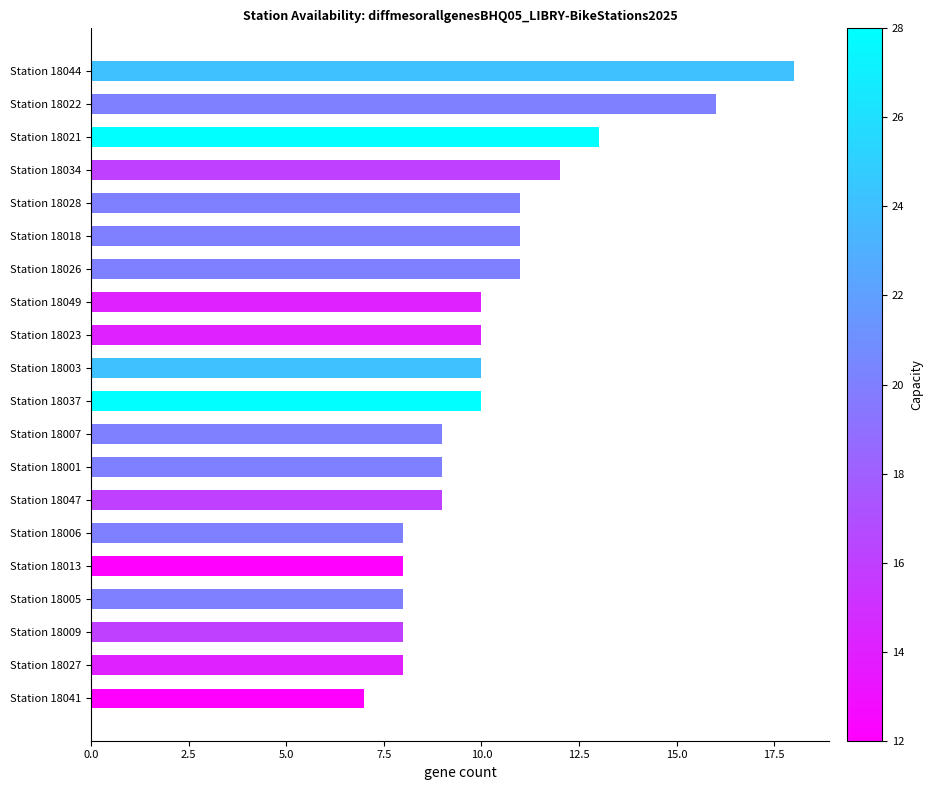

What is the minimum value shown in the chart?

7